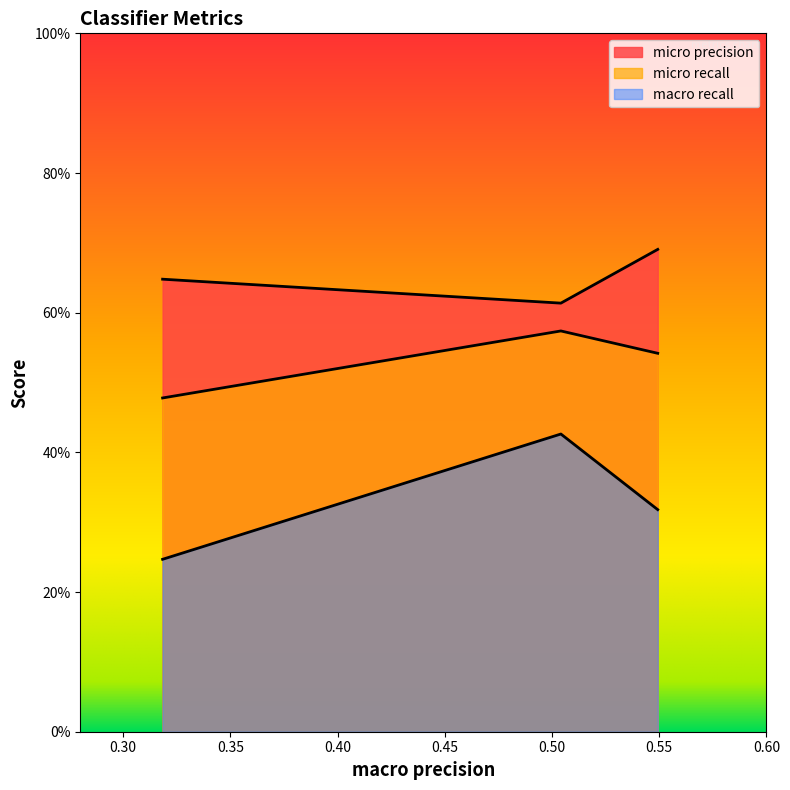

What are all the series names shown in the legend?

micro precision, micro recall, macro recall